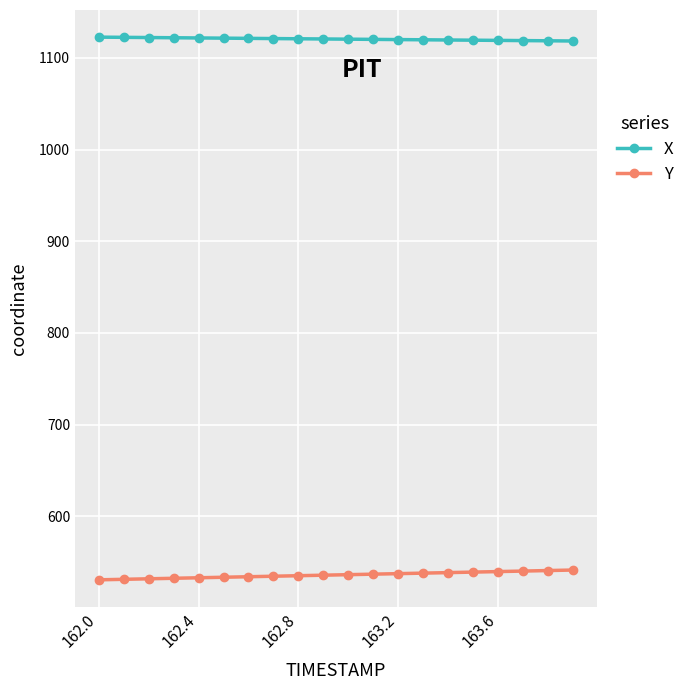

At how many categories does at least one series exceed 790?

20